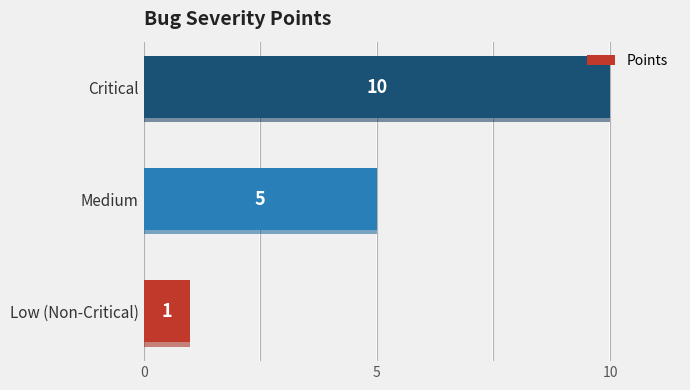

What is the greatest value displayed?

10